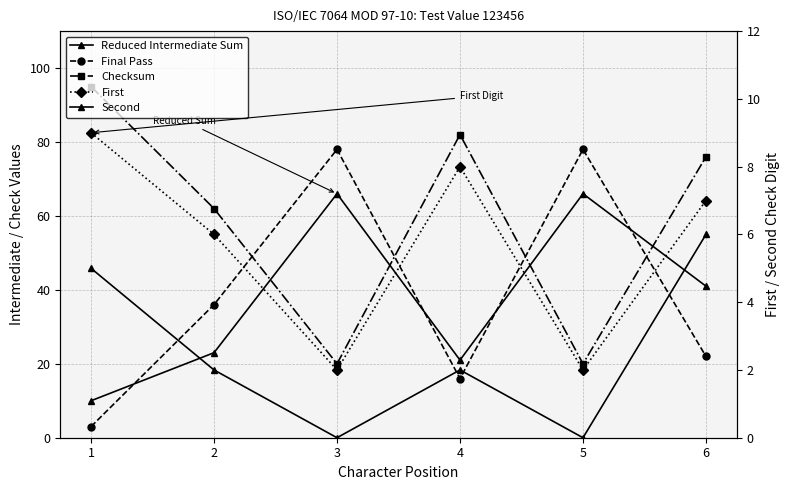

True or false: Second and Checksum cross at least once.

False